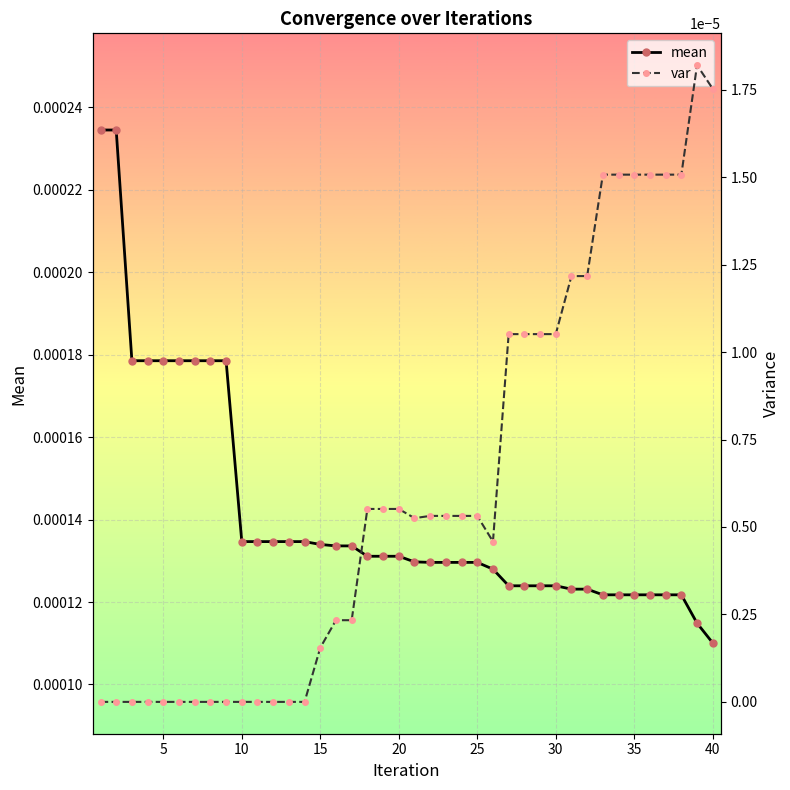

Where is mean nearest to the value 0?

40